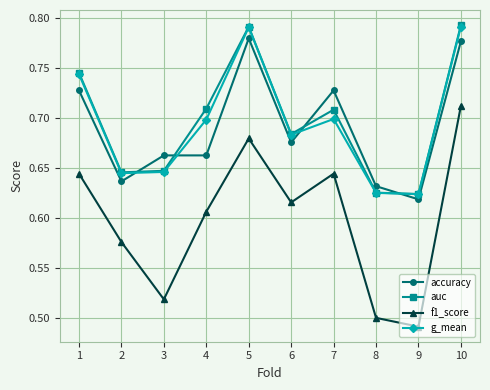

True or false: accuracy and f1_score cross at least once.

False